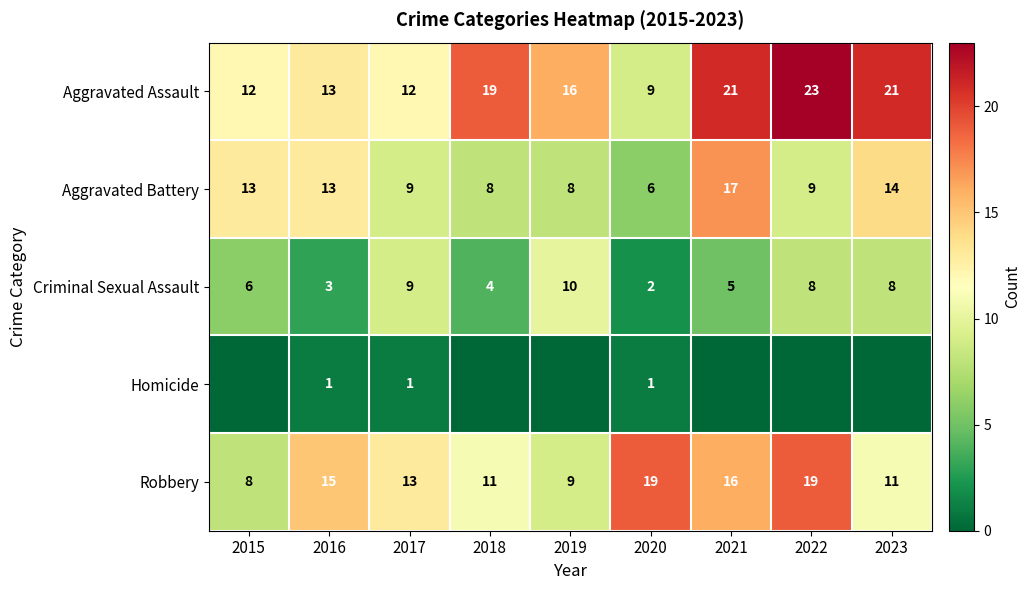

What is the difference between the highest and lowest values at 2018?

19